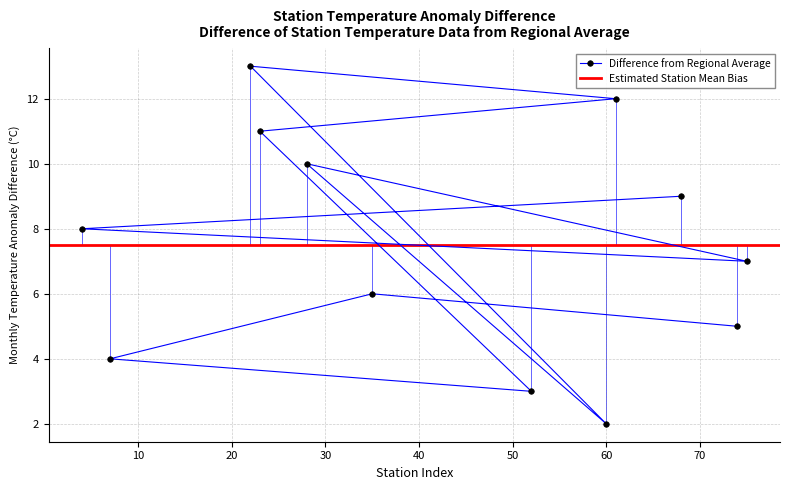

What is the difference between the values at 61 and 35?

6.0